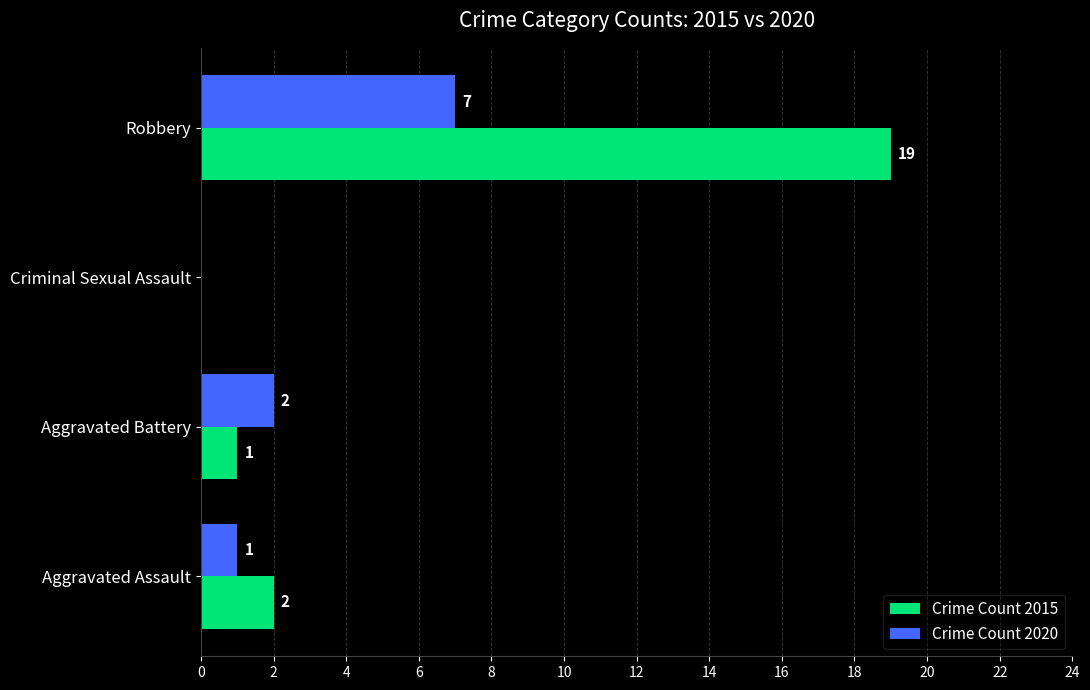

Which series changed the most between Aggravated Assault and Criminal Sexual Assault?

Crime Count 2015